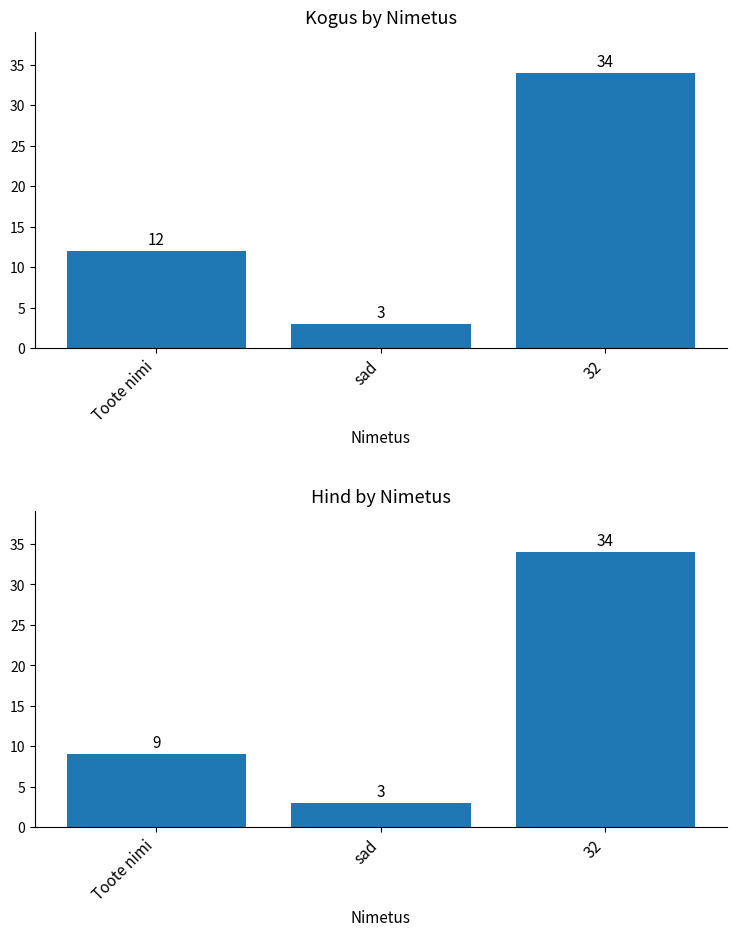

What is the difference between the maximum and minimum values in the Hind series?

31